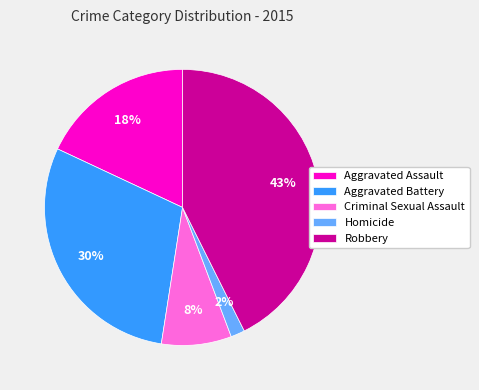

Between Criminal Sexual Assault and Aggravated Assault, which is larger?

Aggravated Assault